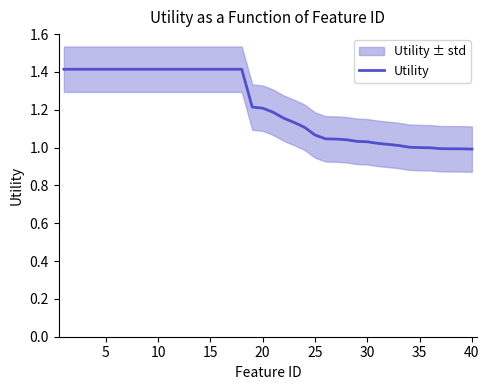

The value at 40 is 2.1. True or false?

False